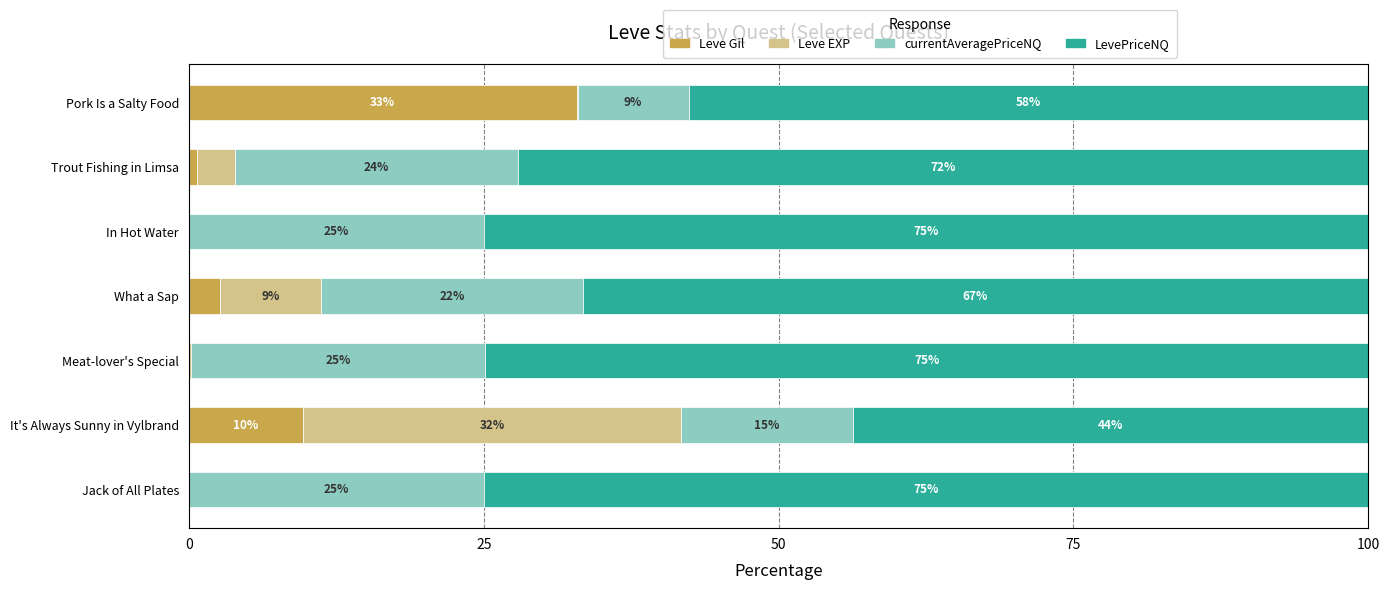

At which label does Leve Gil reach its peak?

Pork Is a Salty Food